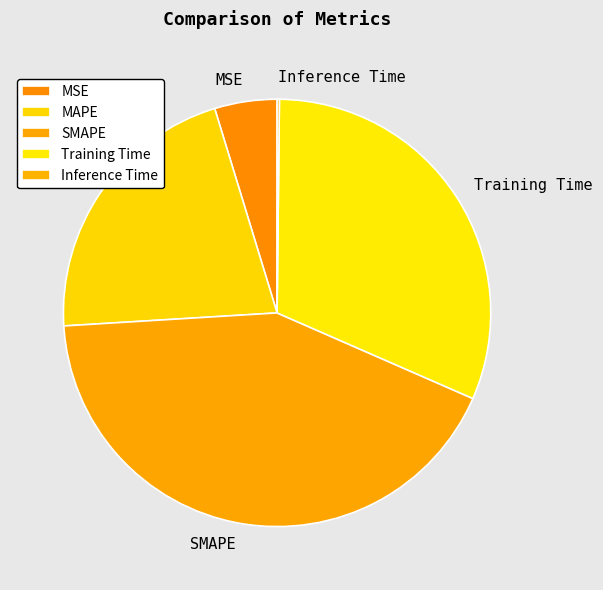

Which slice is the largest?

SMAPE